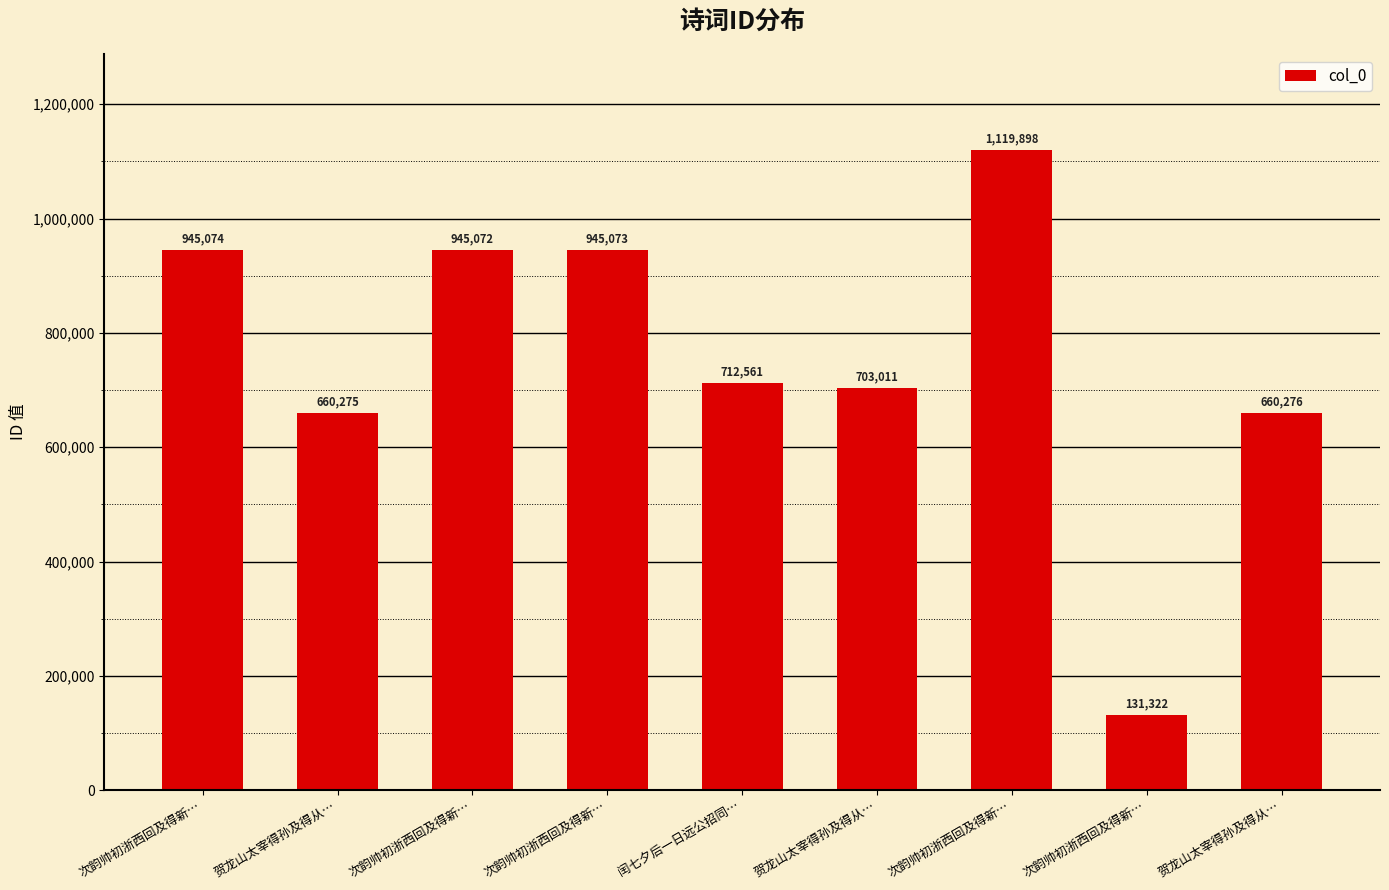

Does the chart contain stacked bars?

No